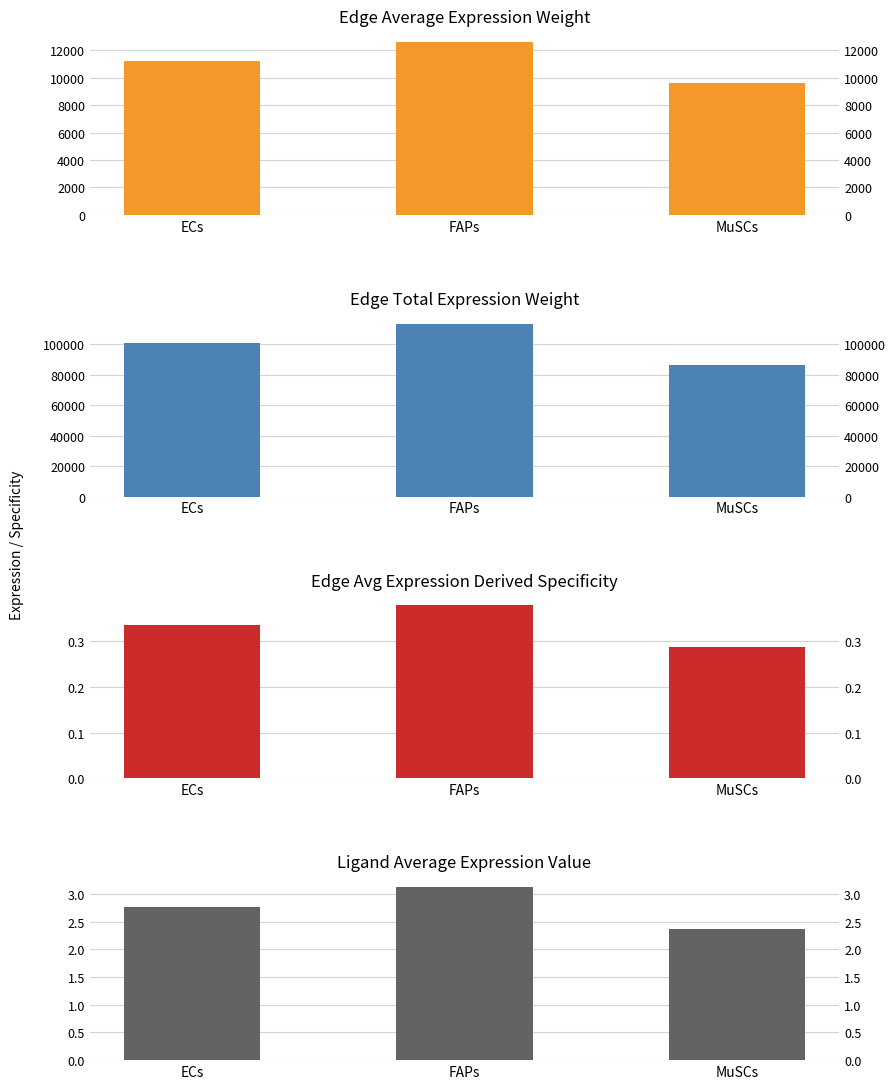

Is it true that Edge average expression weight equals 11180.9 at ECs?

True